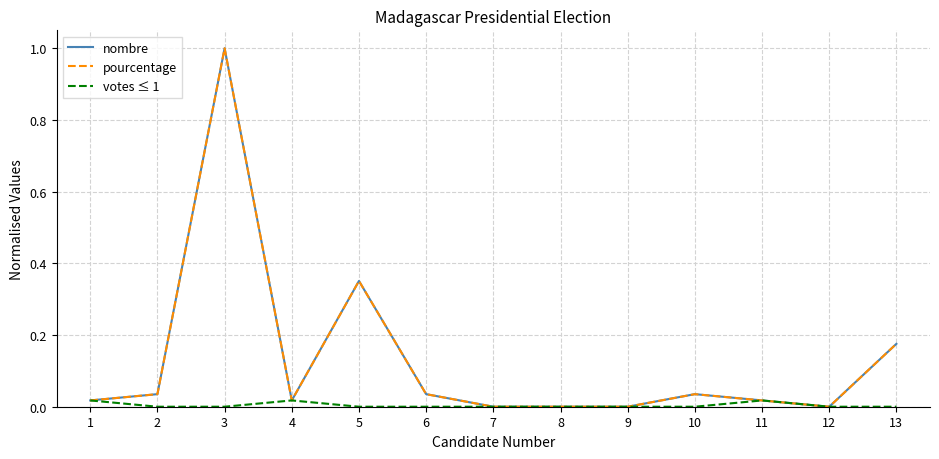

Is the value of votes ≤ 1 at 2 greater than the value of nombre at 6?

No